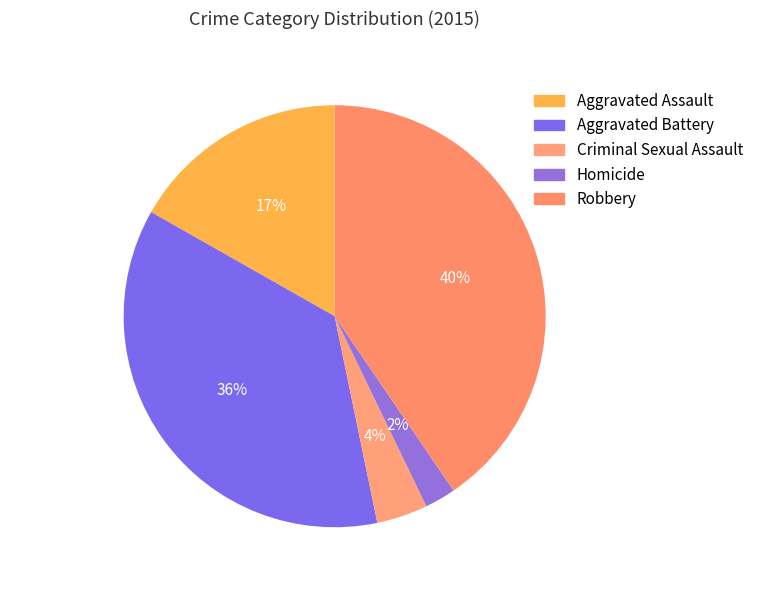

Which category has the biggest portion of the pie?

Robbery